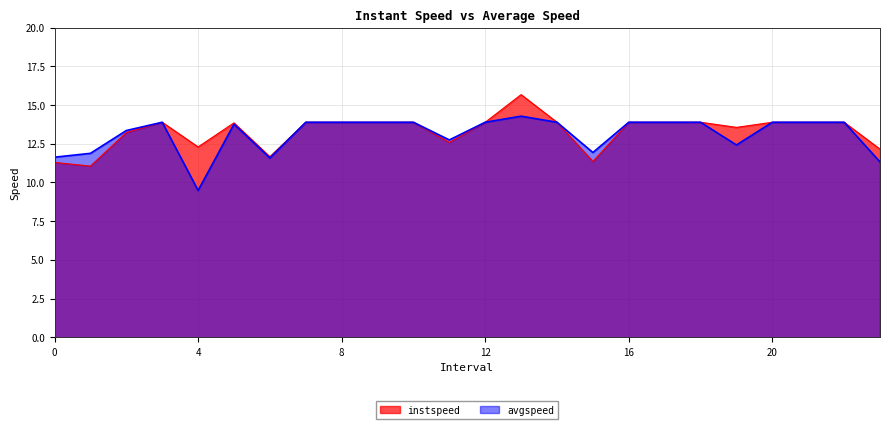

True or false: avgspeed and instspeed intersect in this chart.

False